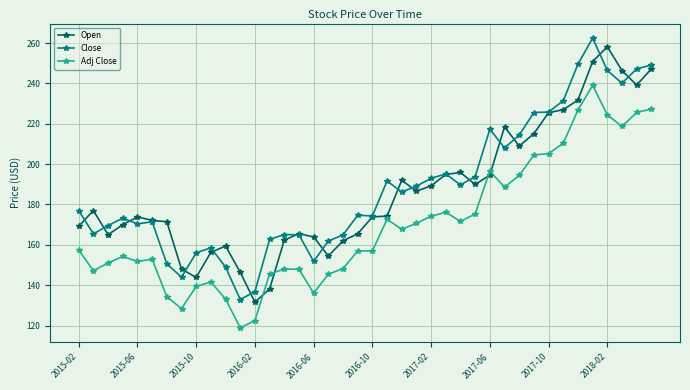

Which series has the widest spread of values?

Close